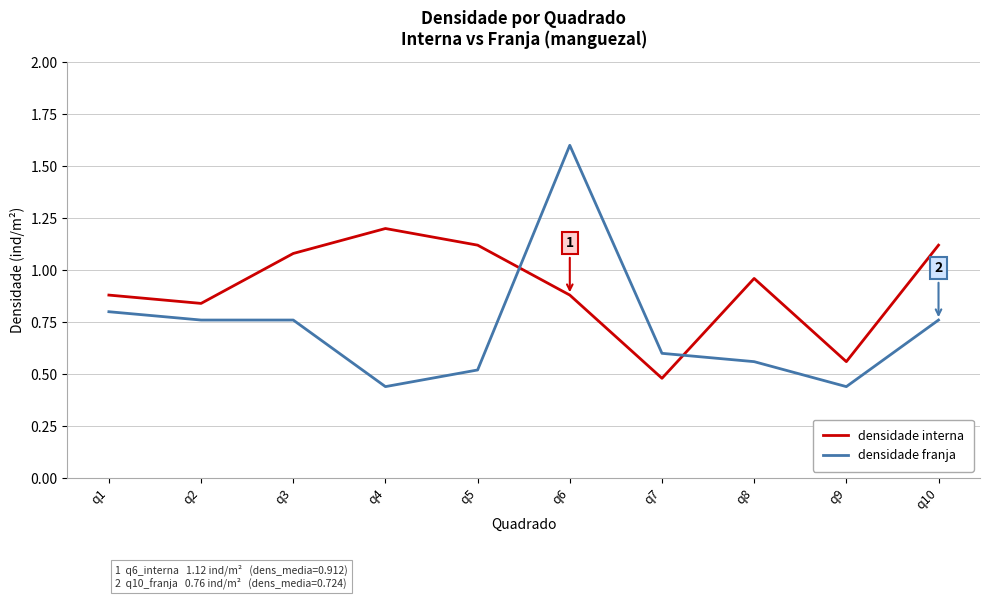

At which category does the chart reach its peak across all series?

q6